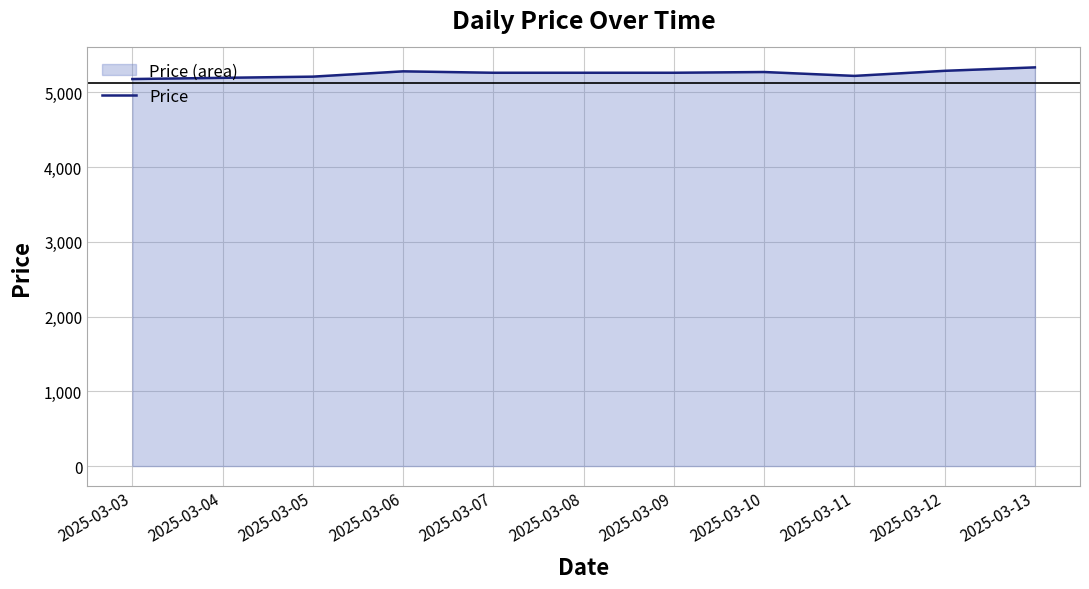

What is the sum of the values at 2025-03-06 and 2025-03-05?

10493